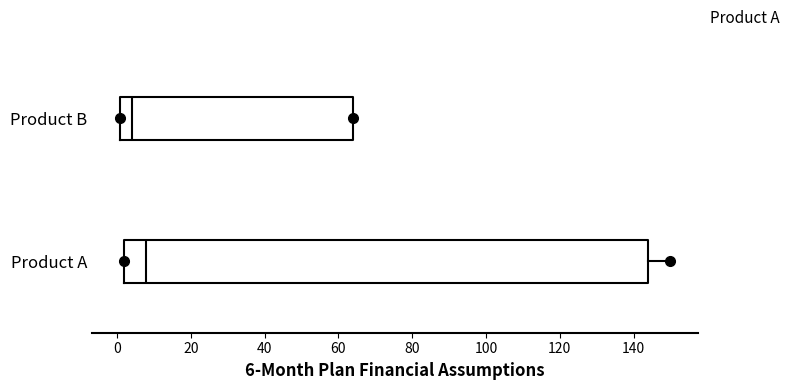

Reading bottom to top, transcribe this box plot: for each box, give where its median line is, the range the box spans, and where its two whiskers end, as read against the x-axis. The values are not printed on the chart, so give them approximately, as read against the axis.

Product A: median 8, box 2 to 144, whiskers 2 to 150
Product B: median 4, box 0 to 64, whiskers 0 to 64